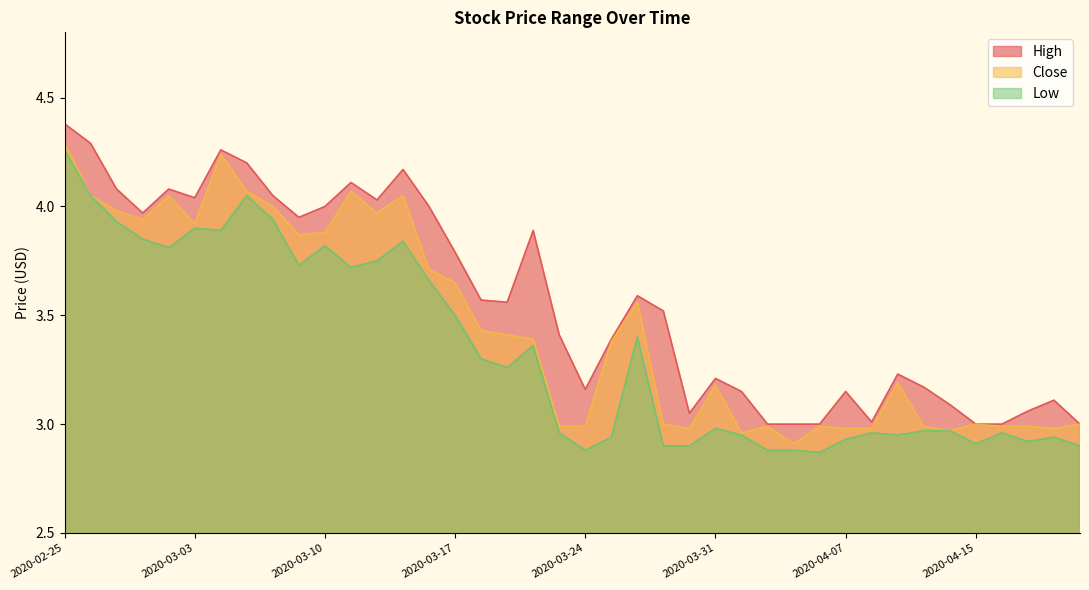

In High, how many points are higher than both neighbors (excluding endpoints)?

10